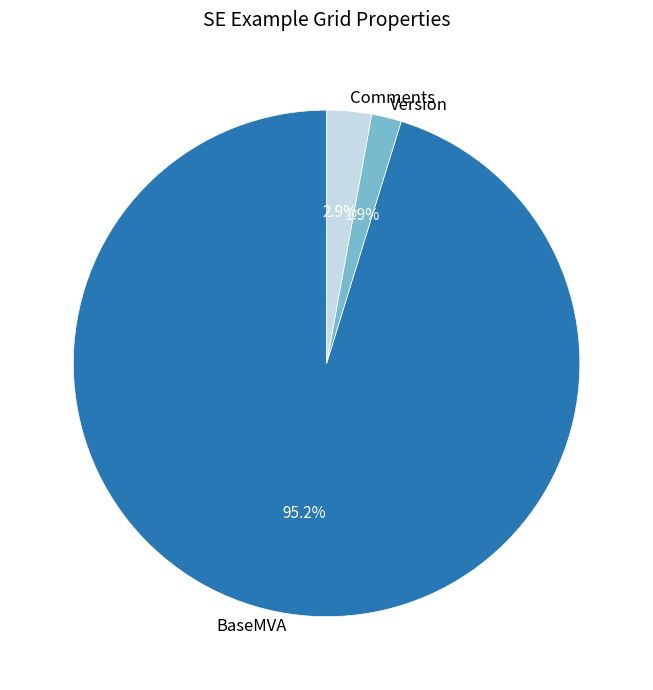

What is the total percentage of Version and Comments?

4.8%